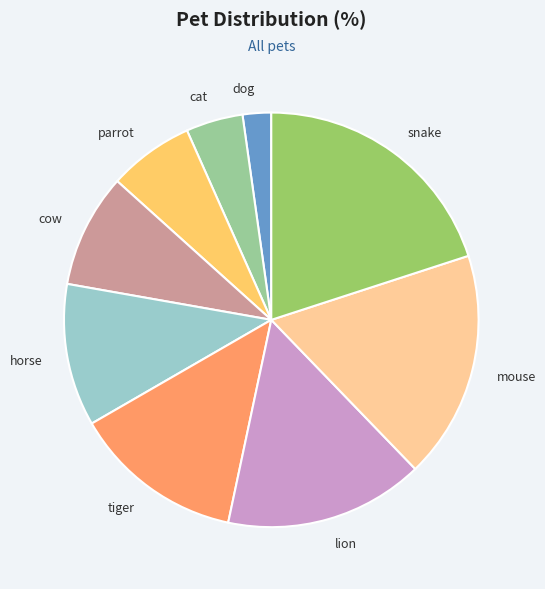

Do tiger and horse together represent more than half of the pie?

No